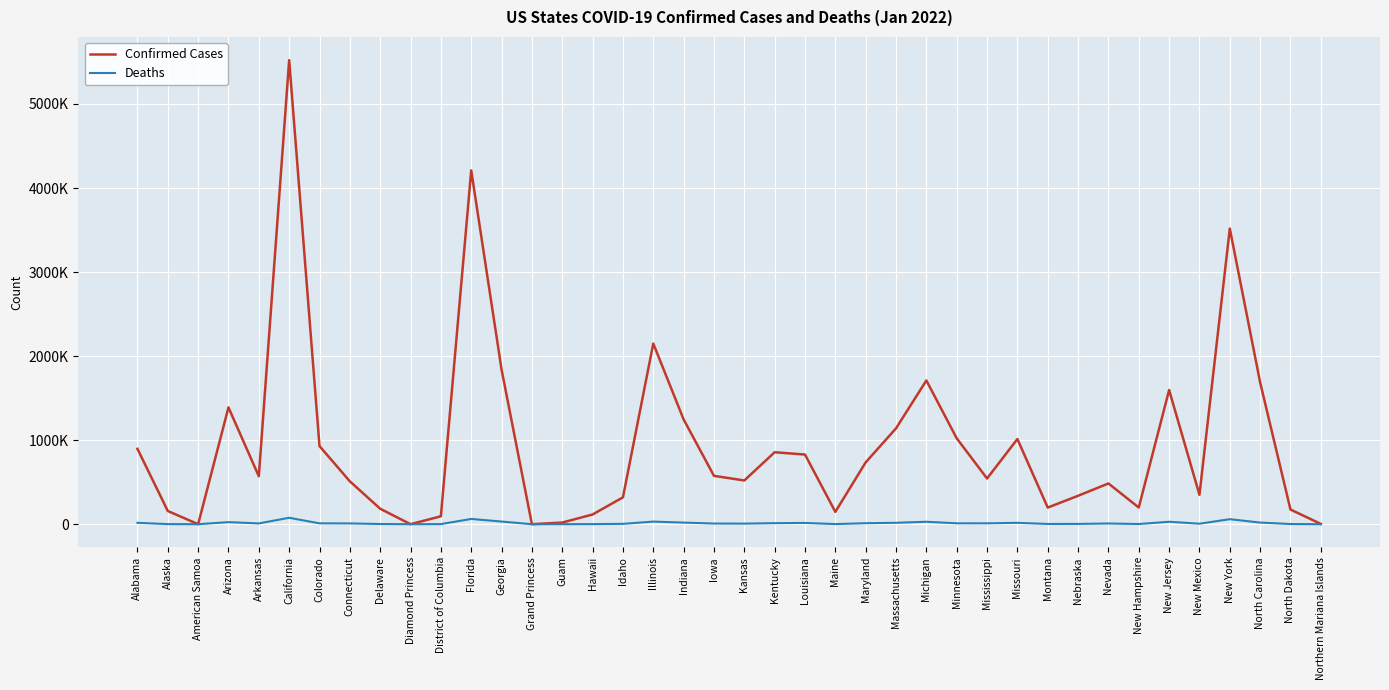

At which category does the chart reach its peak across all series?

California